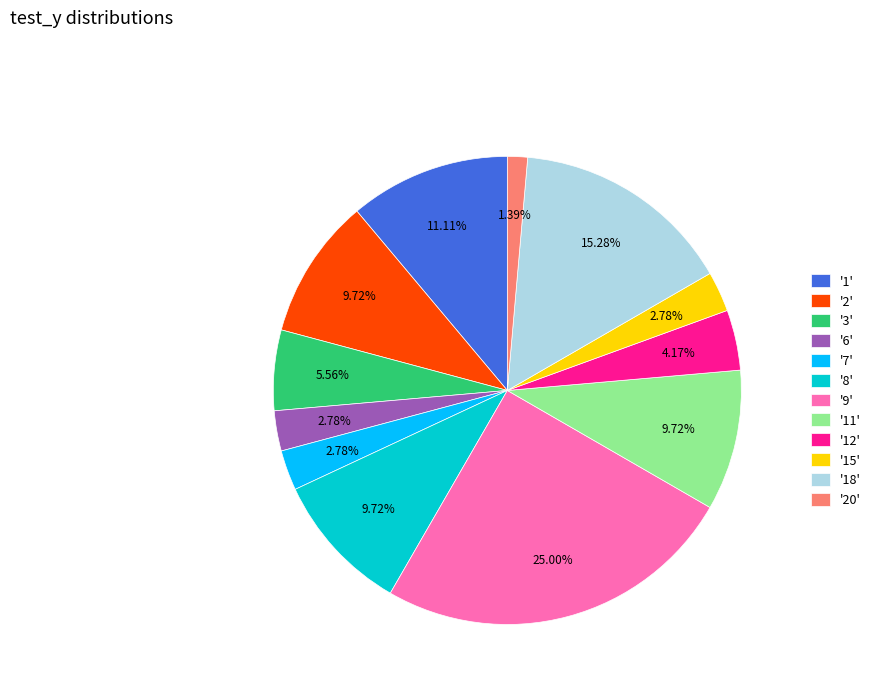

Which slice is the smallest?

'20'